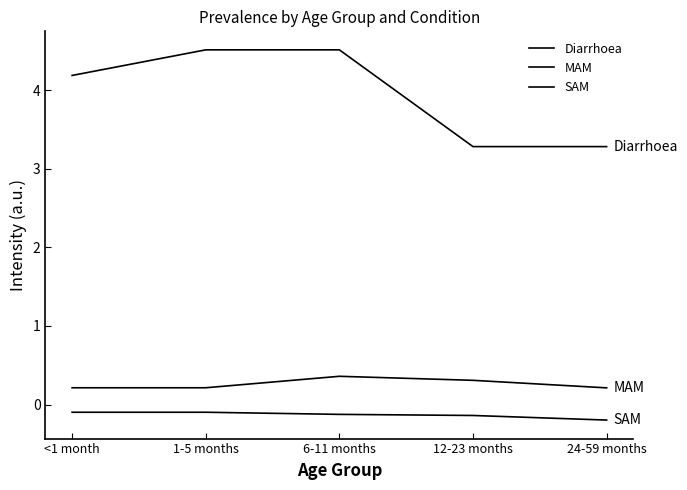

Between 1-5 months and 6-11 months, which is larger?

1-5 months